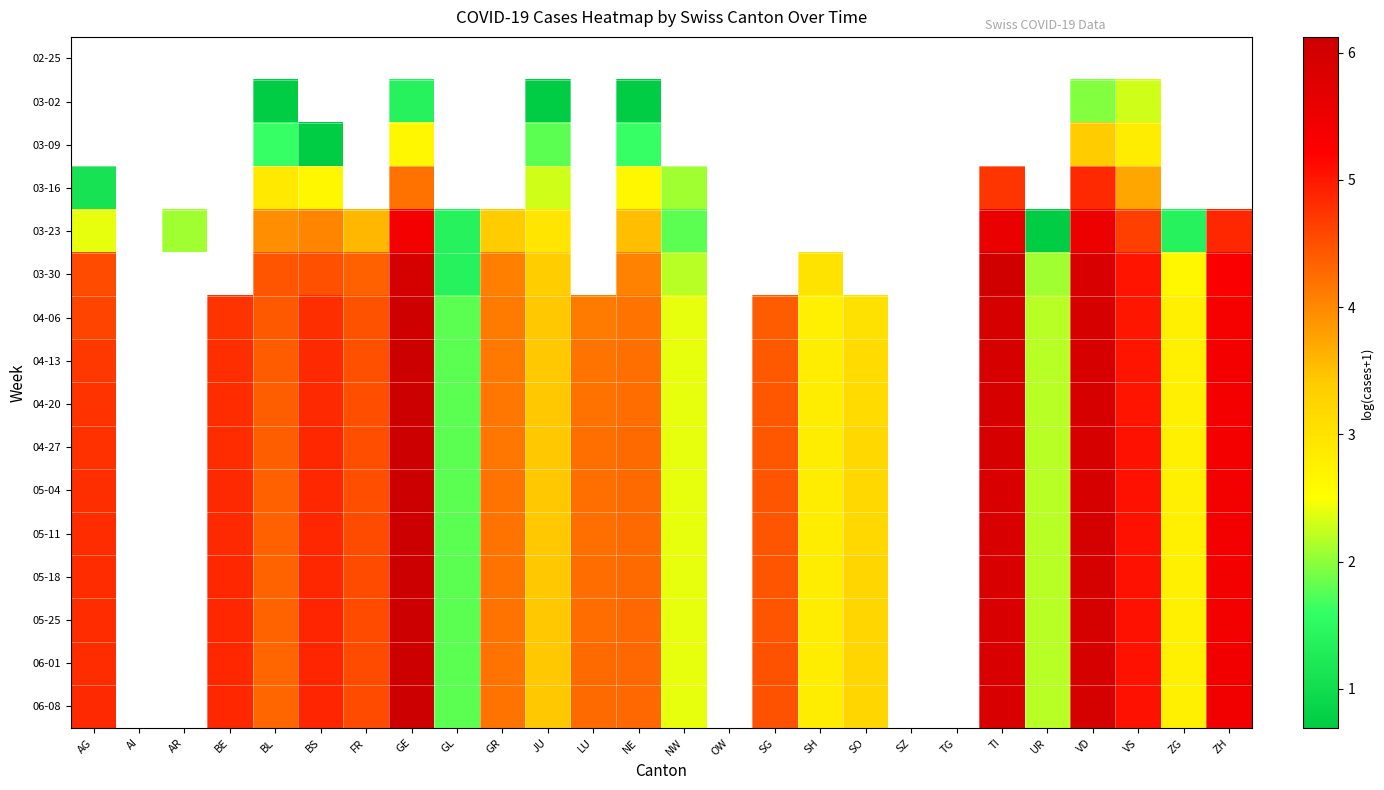

What is the smallest value displayed?

0.7